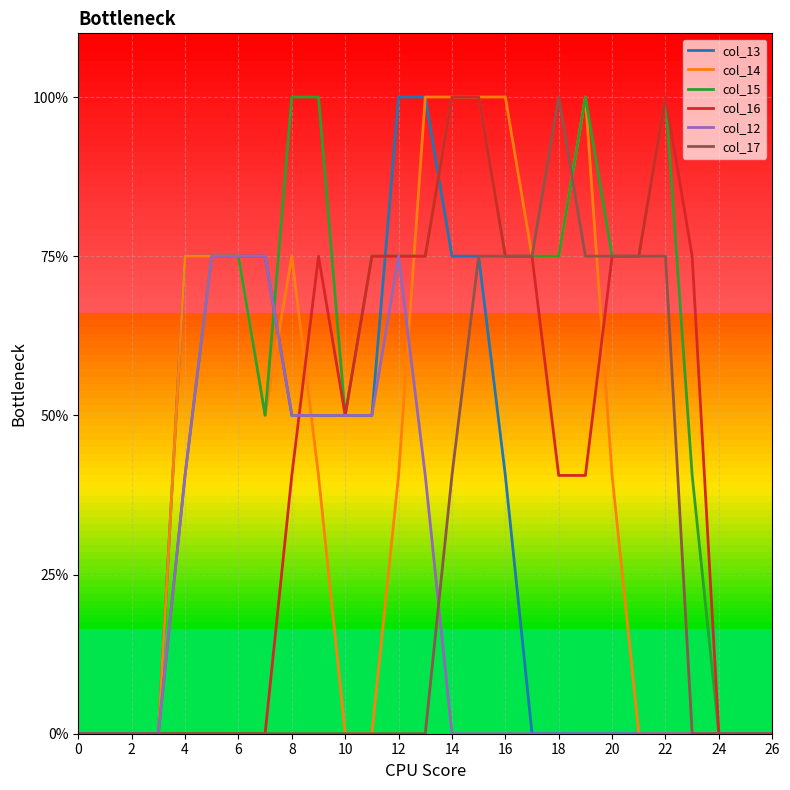

Does the chart display data point markers on the line(s)?

No